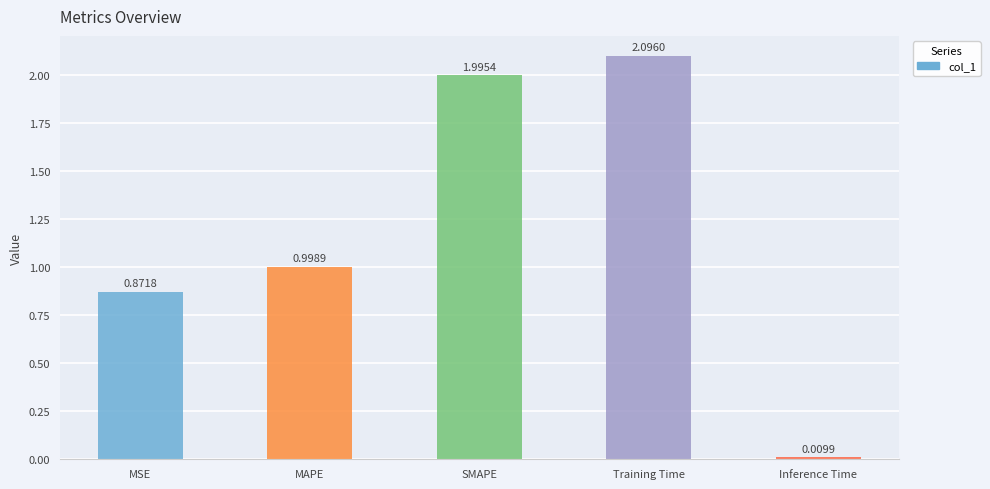

What position from the right is Training Time?

2